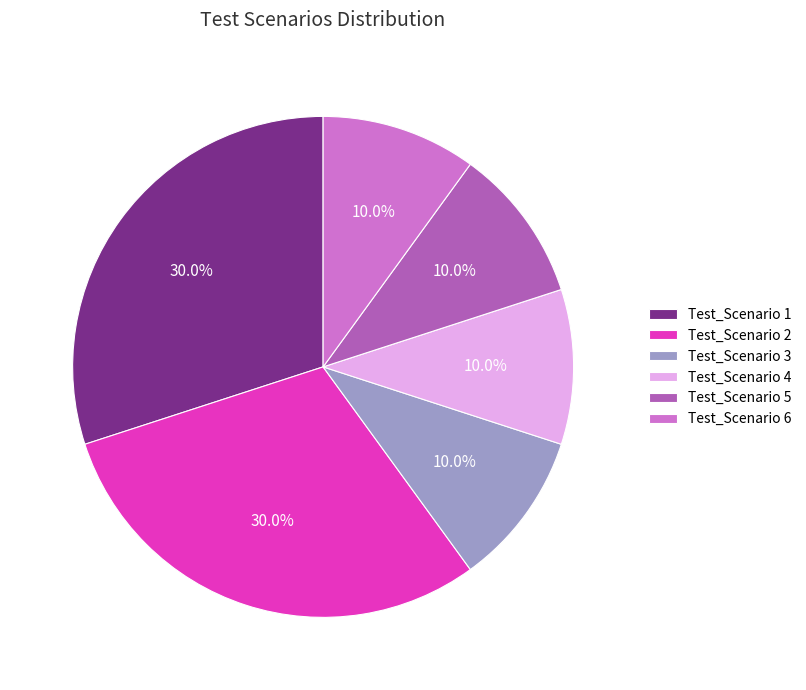

How many segments does this pie chart have?

6